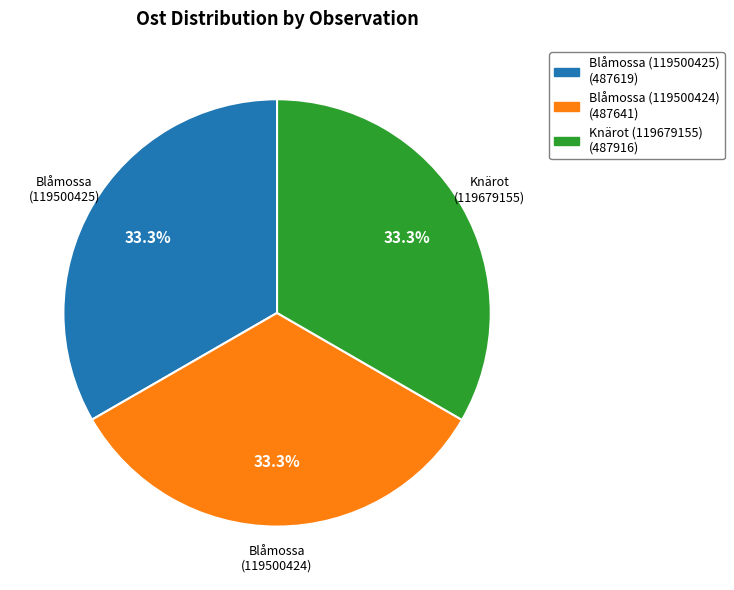

Is Knärot (119679155) the majority of the pie?

No